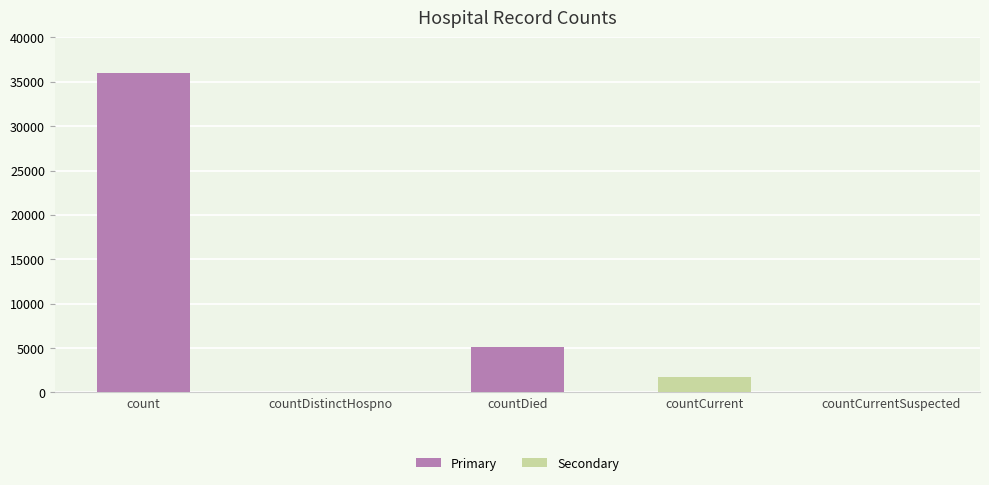

What is the sum of the values at countDied and countCurrent?

6829